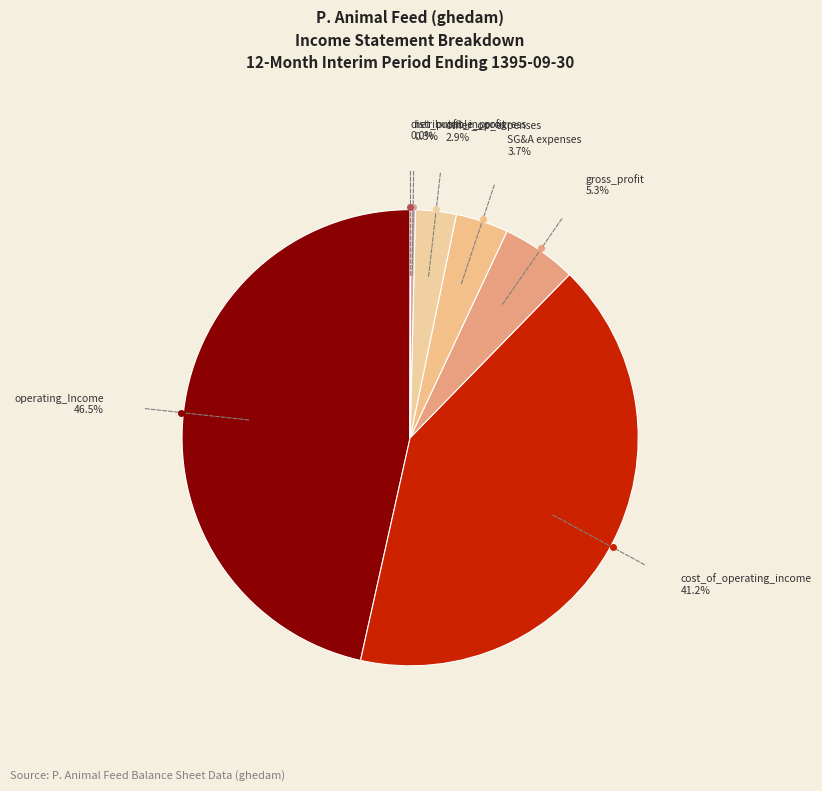

Is there a majority slice in this chart?

No